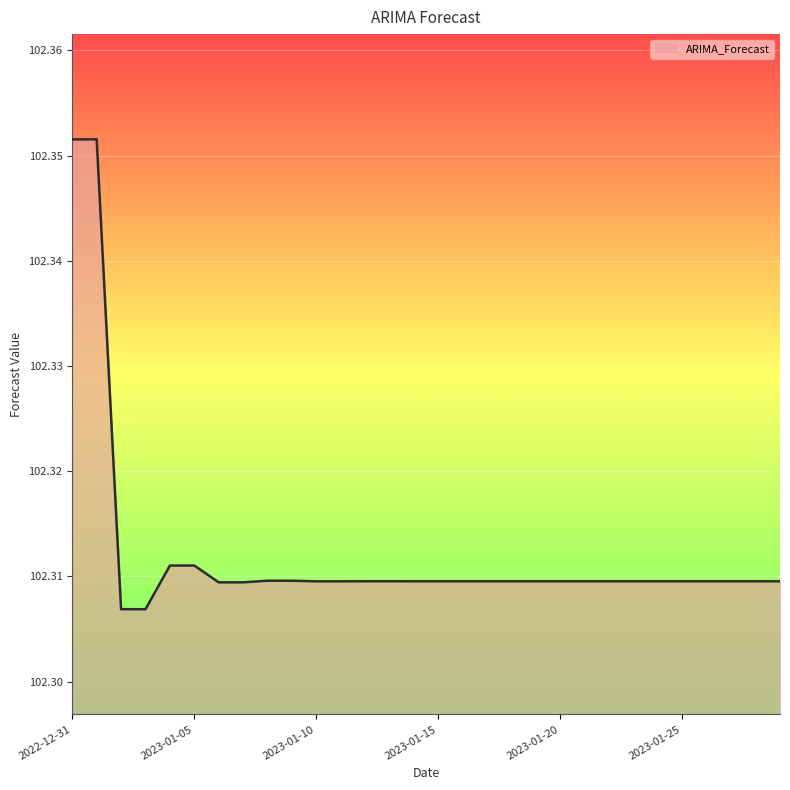

How many lines are shown in the chart?

1